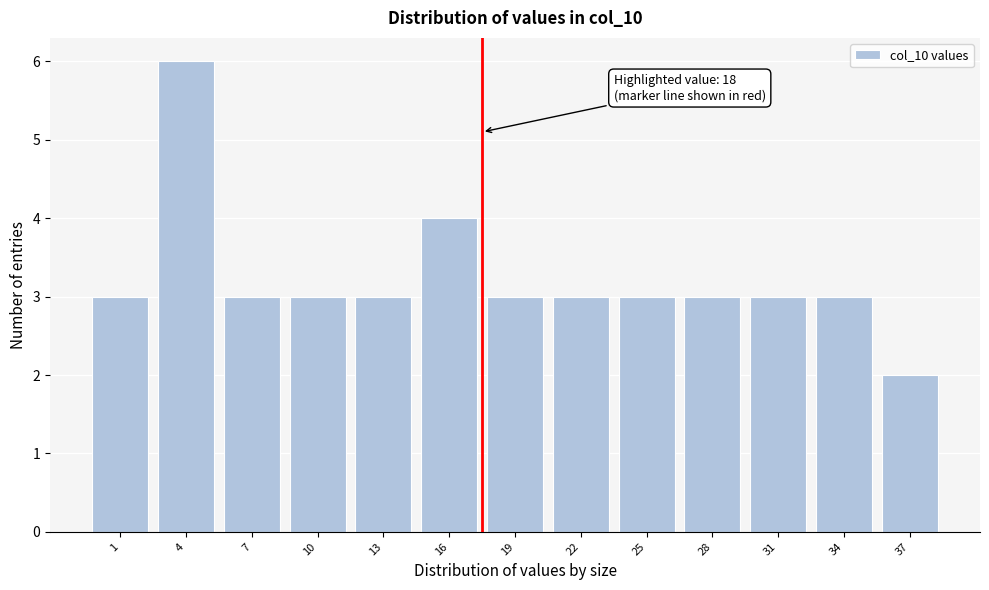

Reading right to left, what are all the values shown in this chart?

2	3	3	3	3	3	3	4	3	3	3	6	3